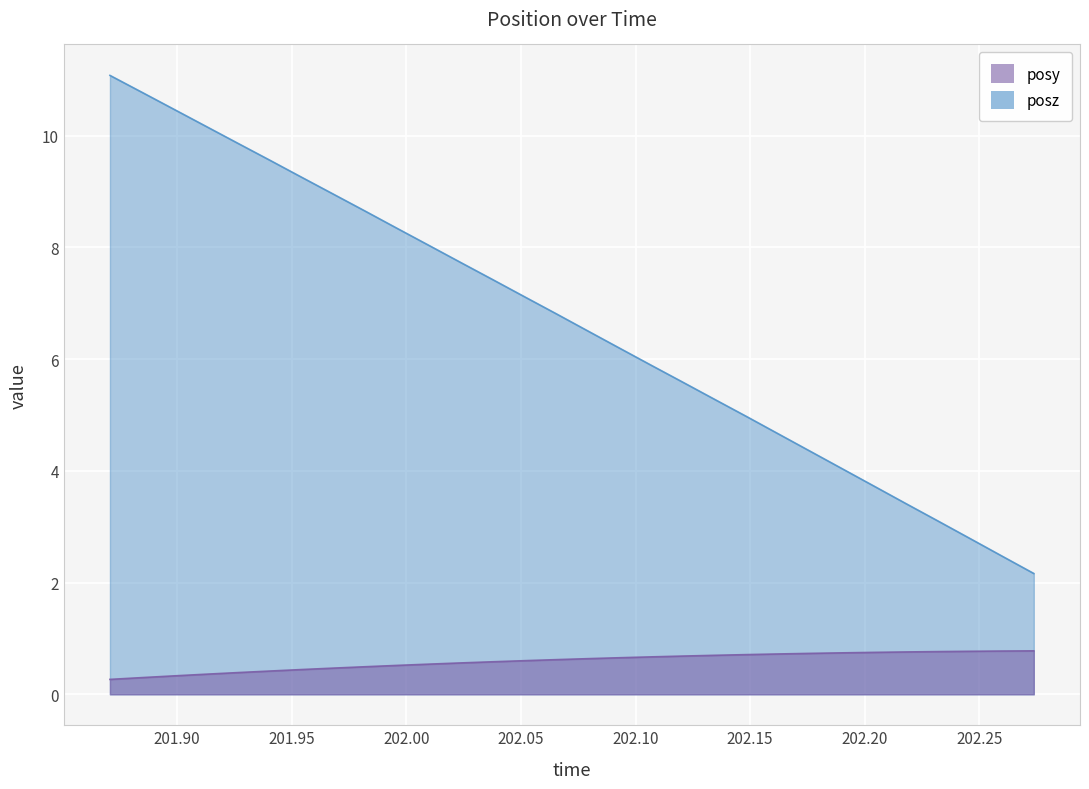

True or false: posz and posy intersect in this chart.

False